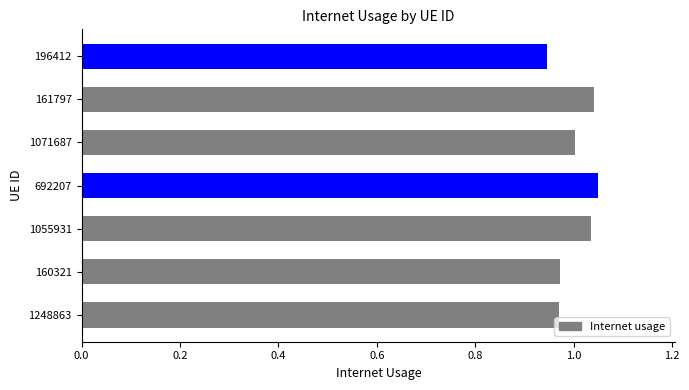

At which category does the chart reach its minimum across all series?

196412